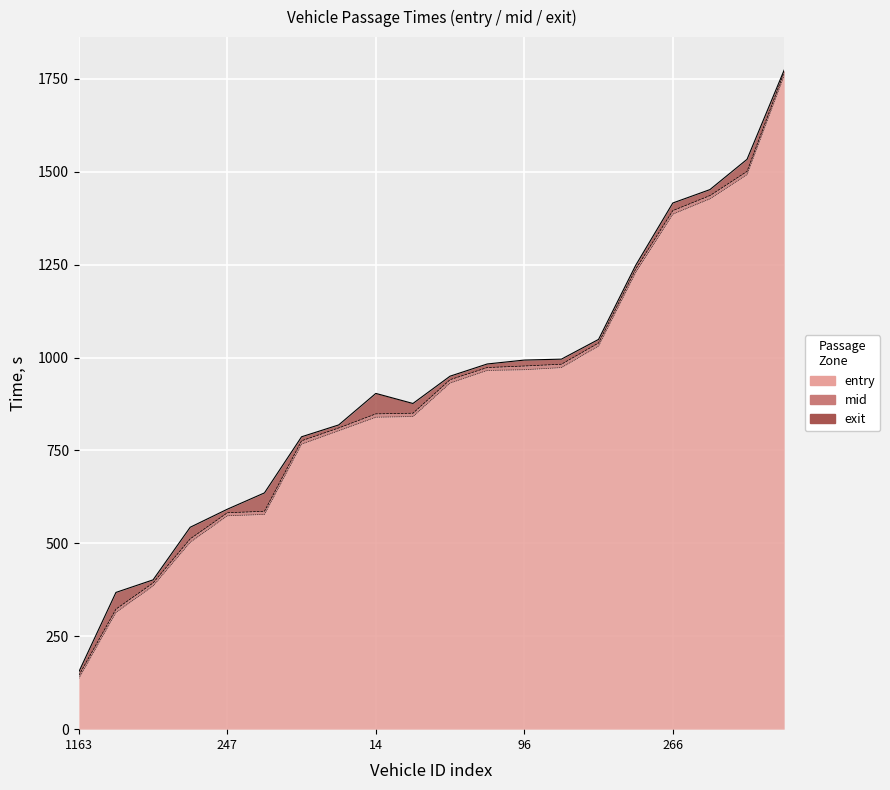

True or false: entry and exit intersect in this chart.

False